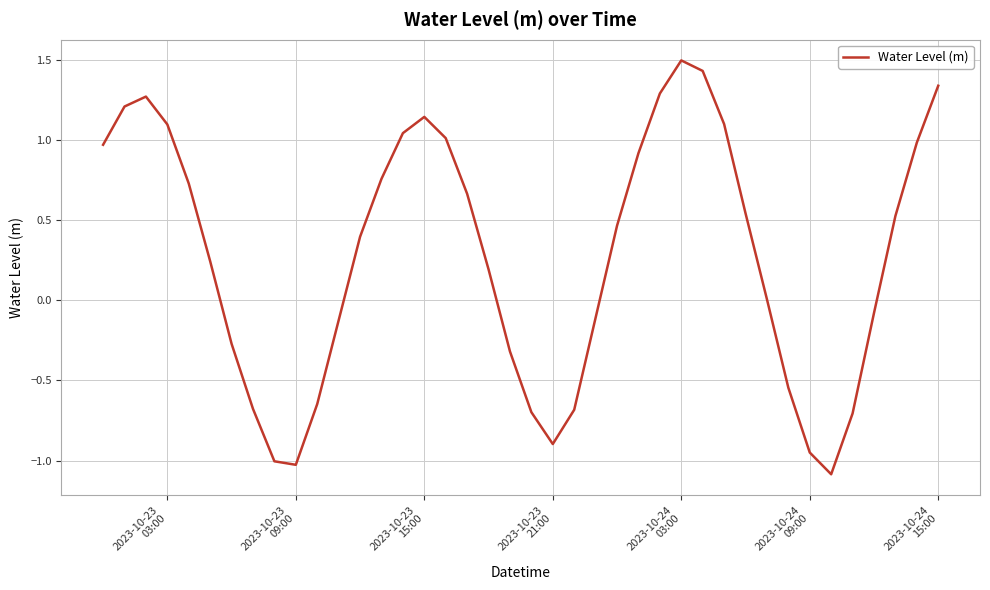

What is the greatest value displayed?

1.5